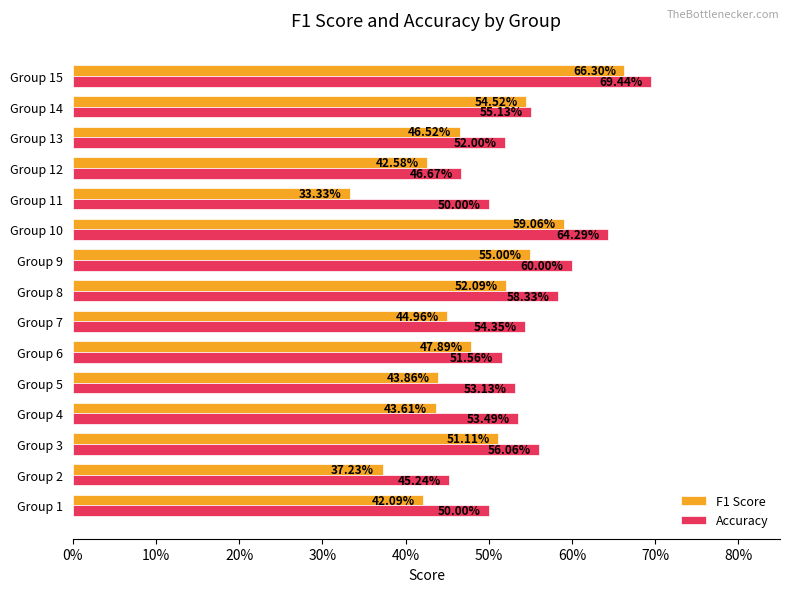

What are all the series names shown in the legend?

F1 Score, Accuracy